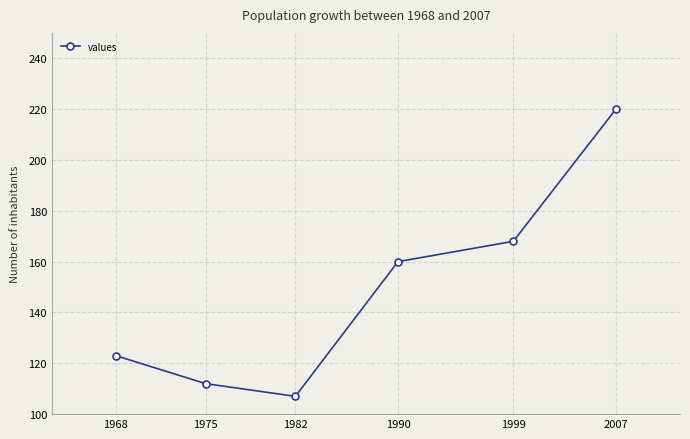

At which category does the chart reach its minimum across all series?

1982